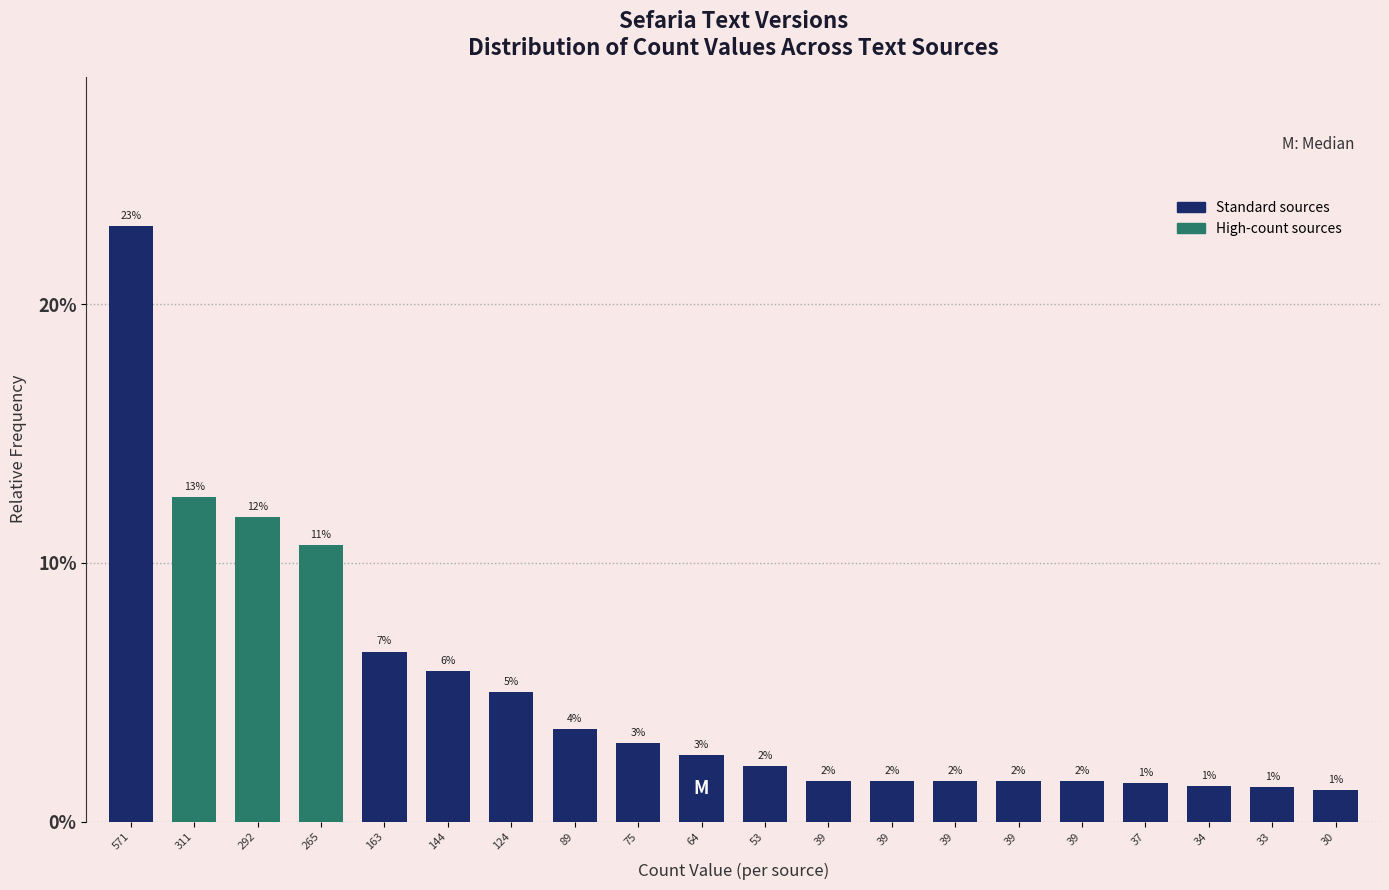

Does the chart contain any negative values?

No